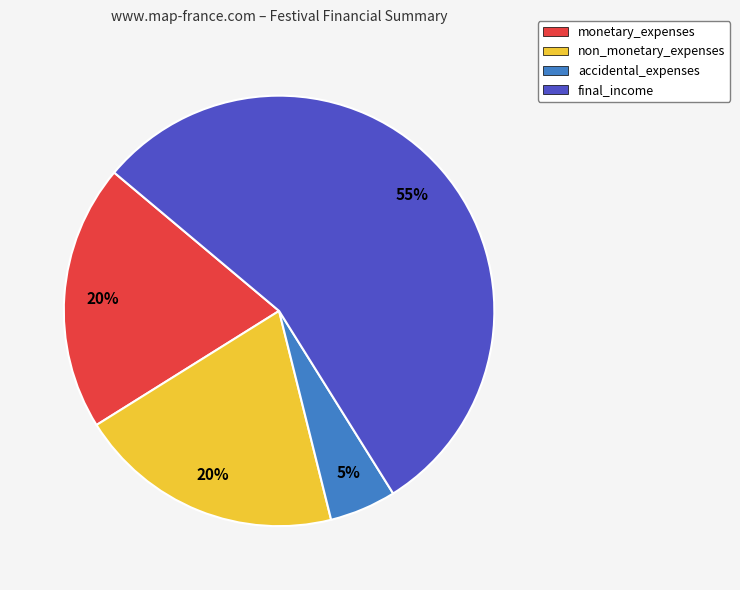

Which slice is the smallest?

accidental_expenses